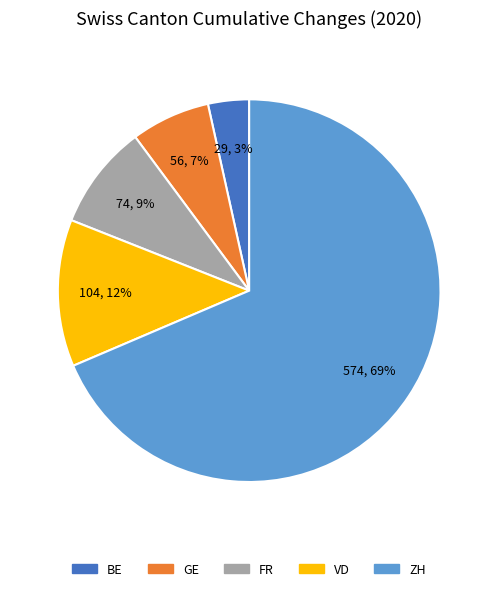

Rank the categories by value from lowest to highest.

BE, GE, FR, VD, ZH